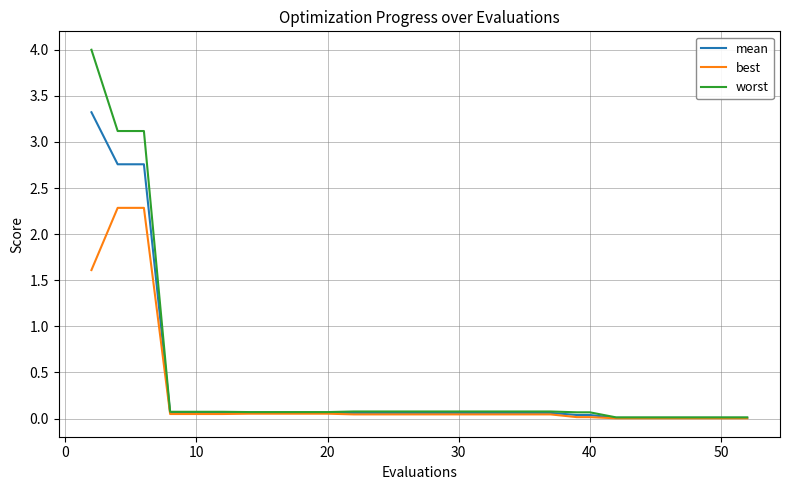

What is the maximum value for mean?

3.3